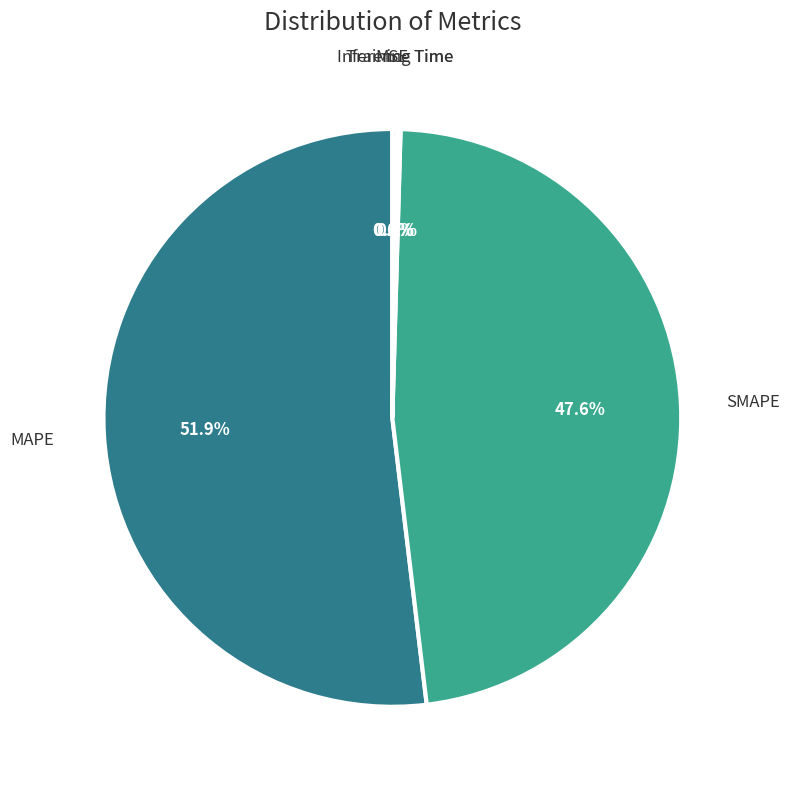

Which slice represents more than half of the pie?

MAPE